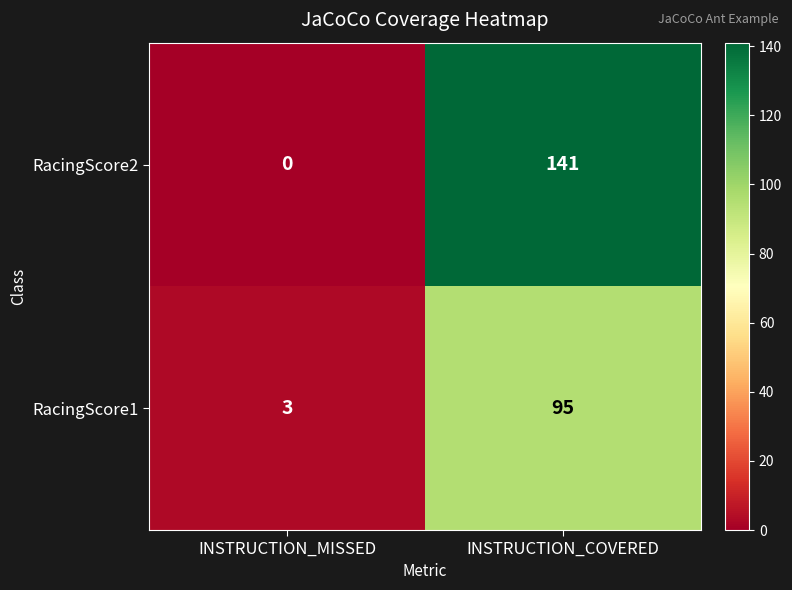

Rank the series at INSTRUCTION_MISSED from highest to lowest value.

RacingScore1, RacingScore2